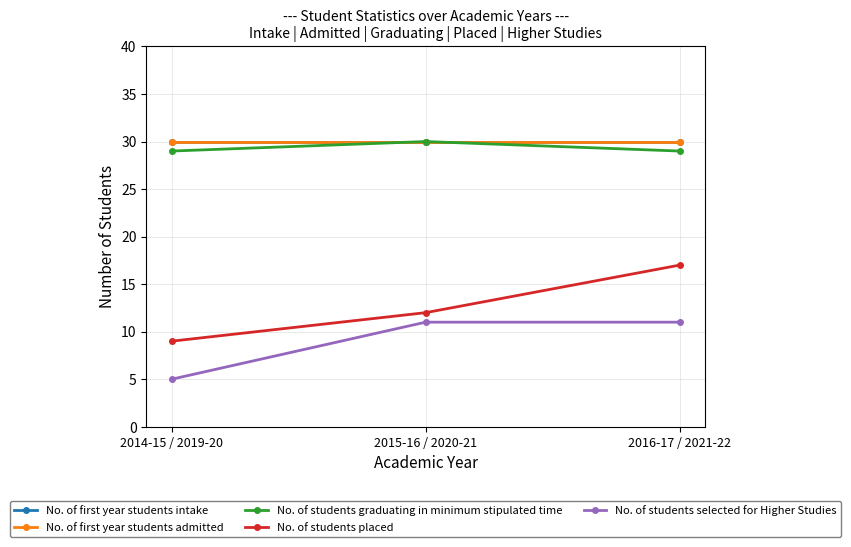

Is this an area chart (filled region under the line)?

No